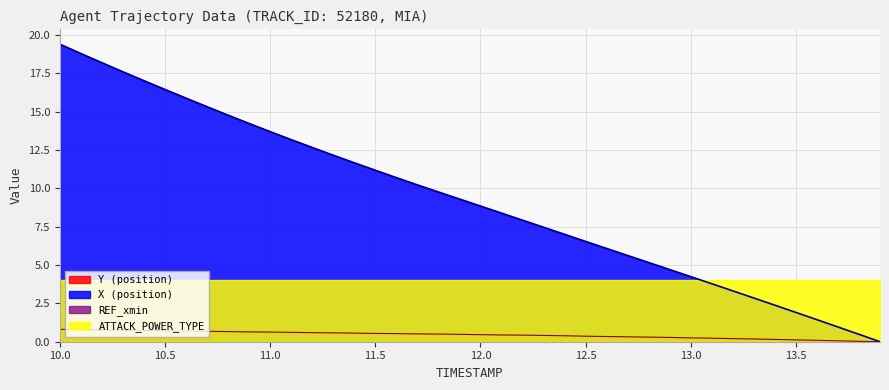

True or false: ATTACK_POWER_TYPE and Y (position) cross at least once.

False